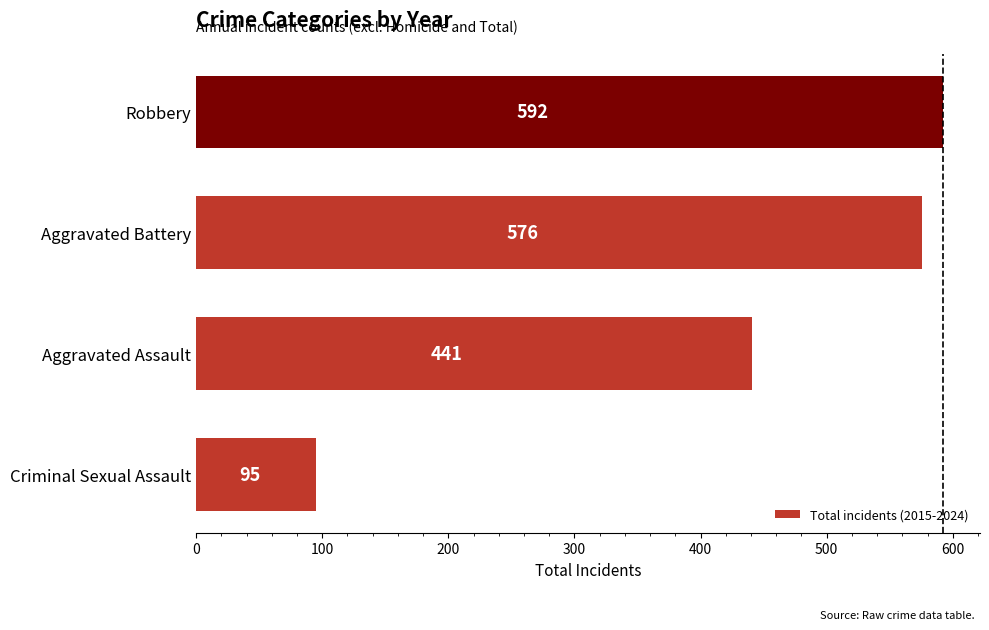

List the labels in order of value, smallest first.

Criminal Sexual Assault, Aggravated Assault, Aggravated Battery, Robbery